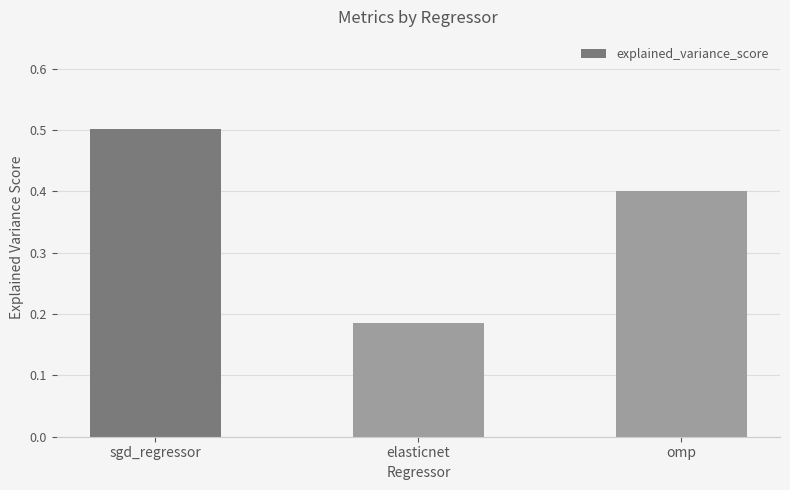

The value at elasticnet is 0.0. True or false?

False